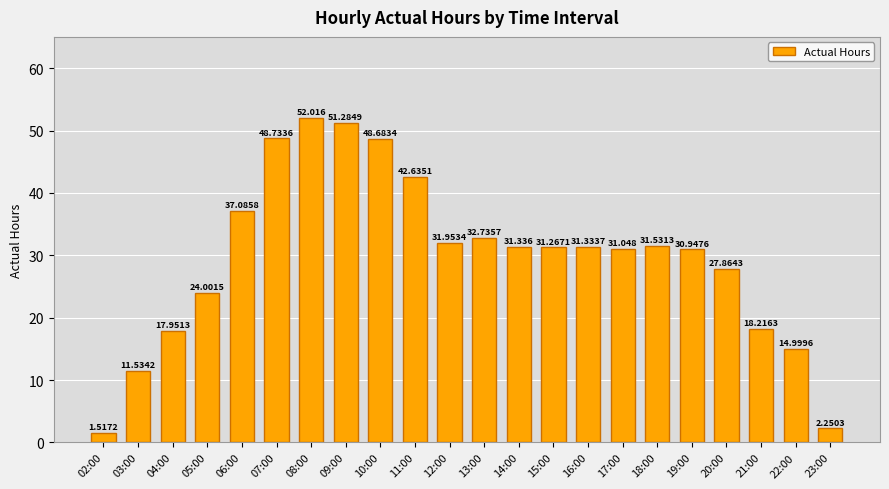

Which category has the lowest value across all series?

02:00